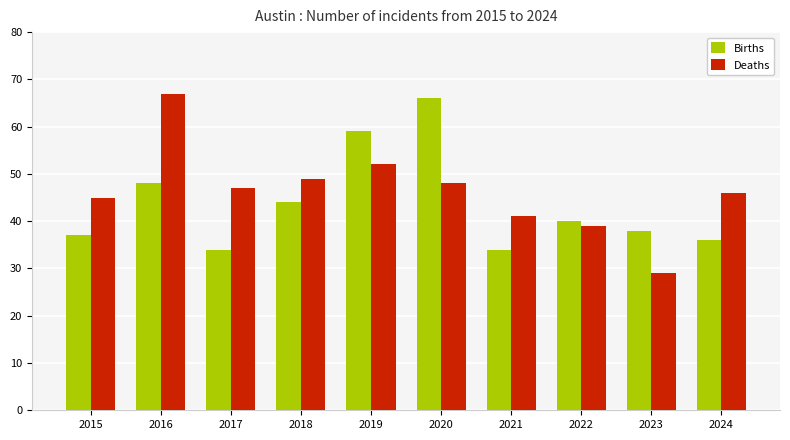

What is the value of the Deaths bar at the 5th from the left?

52